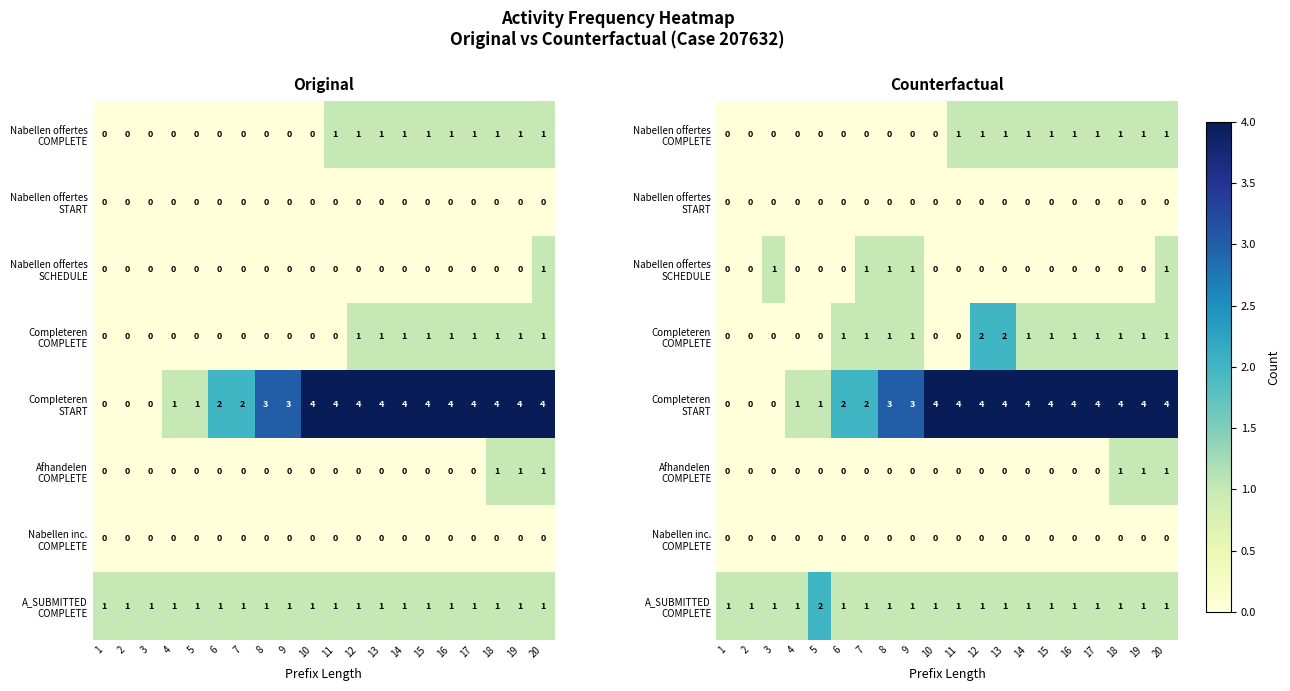

What is the difference between the maximum and second lowest values in the Nabellen offertes COMPLETE series?

1